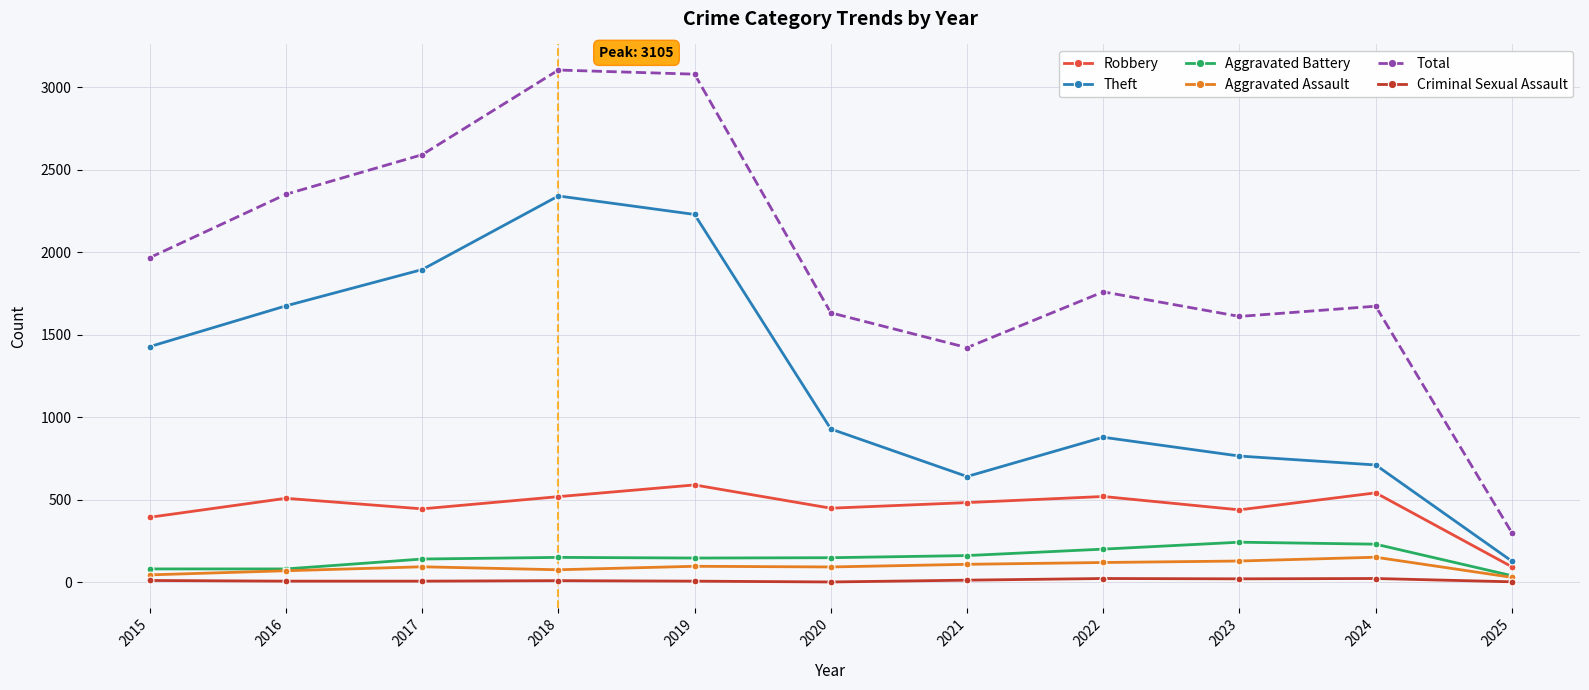

What is the spread (max minus min) of values at 2023?

1590